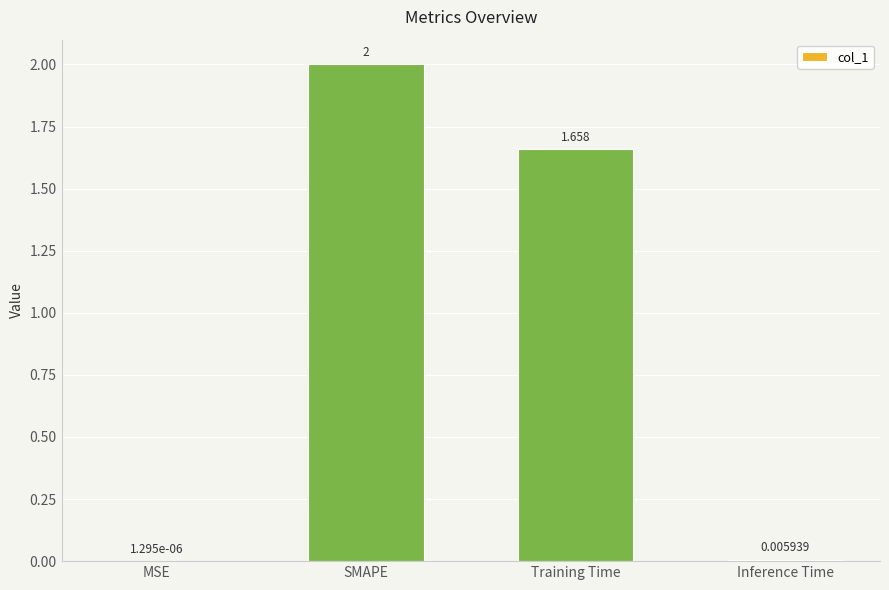

What is the sum of the values at Training Time and SMAPE?

3.7